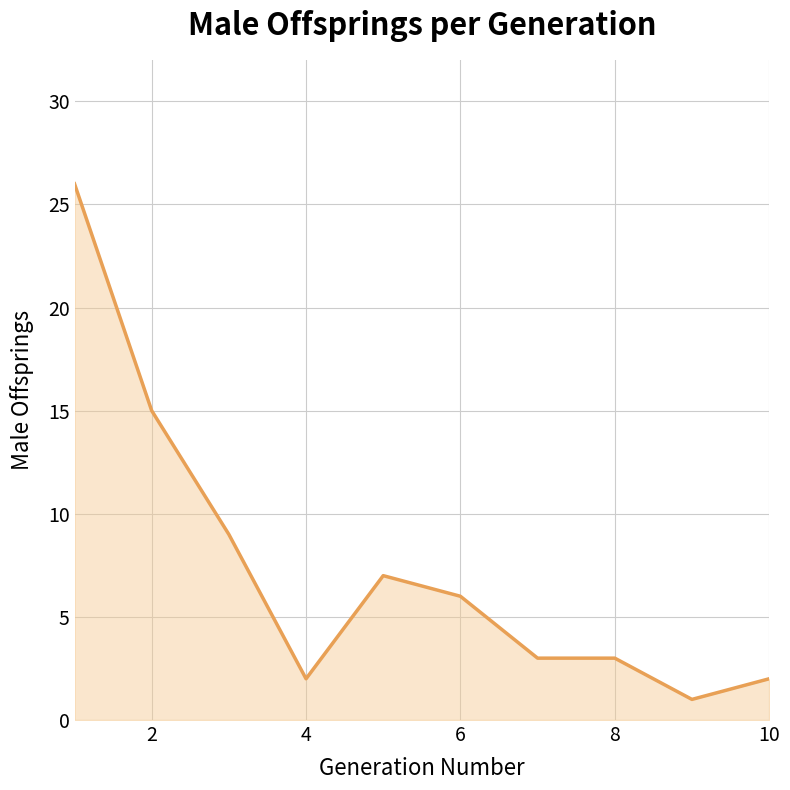

True or false: the data shows 3 at 8.

True